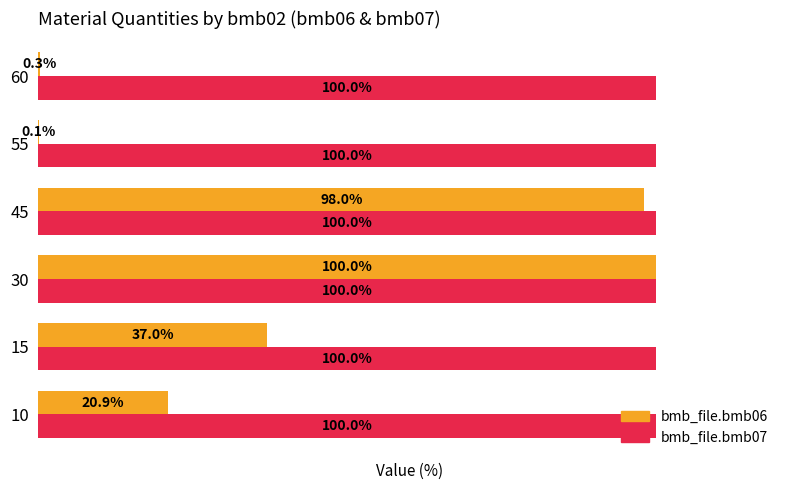

Which series changed the most between 15 and 30?

bmb_file.bmb06